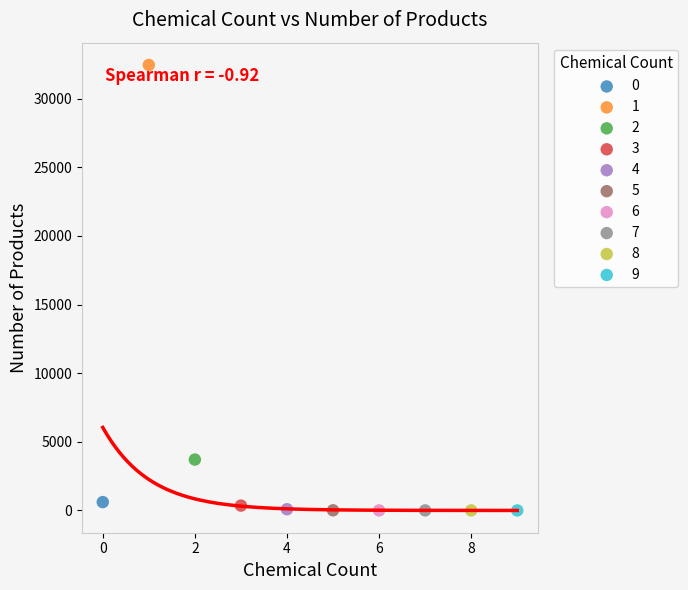

What are all the series names shown in the legend?

0, 1, 2, 3, 4, 5, 6, 7, 8, 9